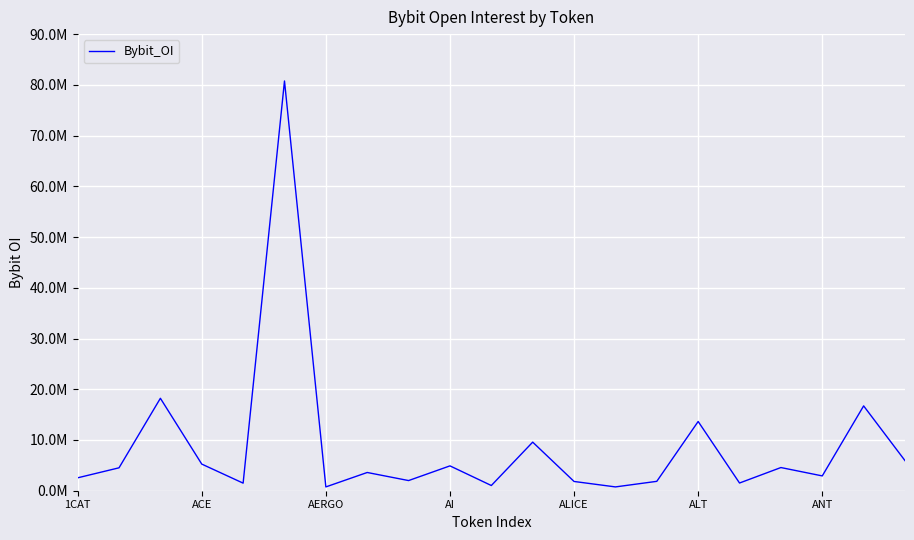

Does the chart have visible grid lines?

Yes